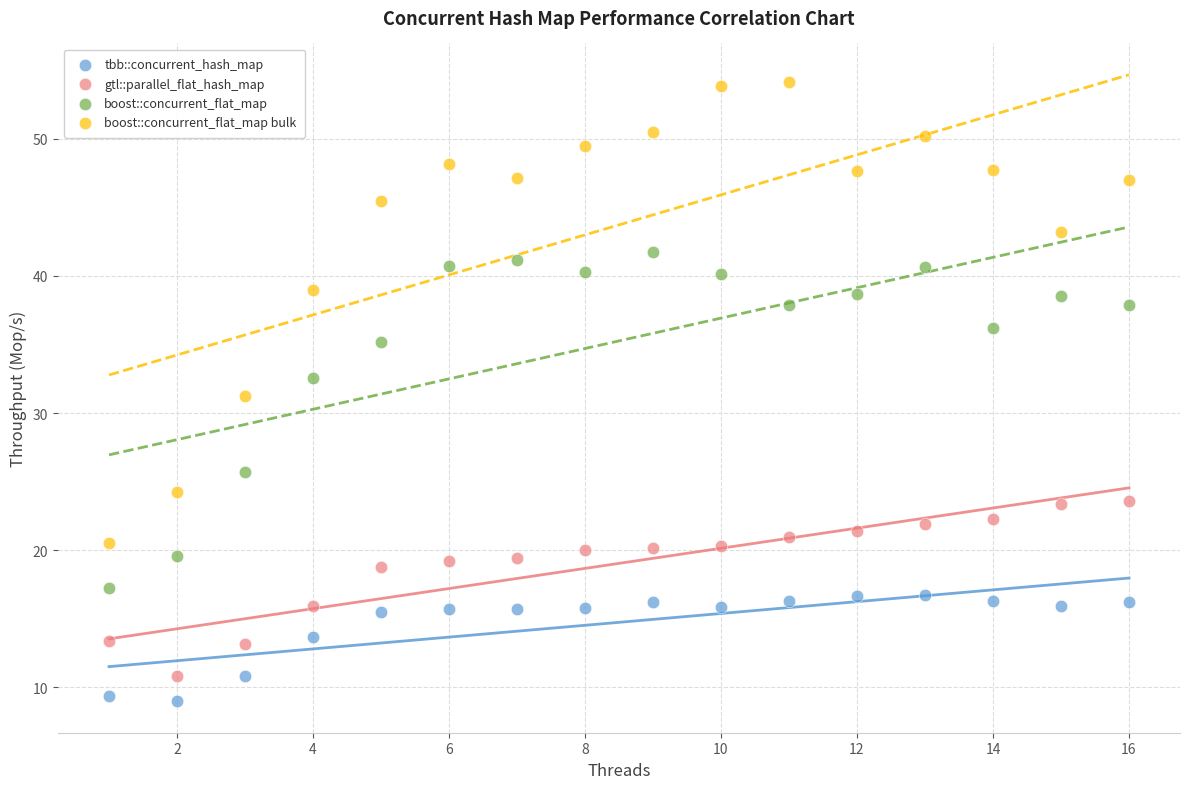

What are all the series names shown in the legend?

tbb::concurrent_hash_map, gtl::parallel_flat_hash_map, boost::concurrent_flat_map, boost::concurrent_flat_map bulk